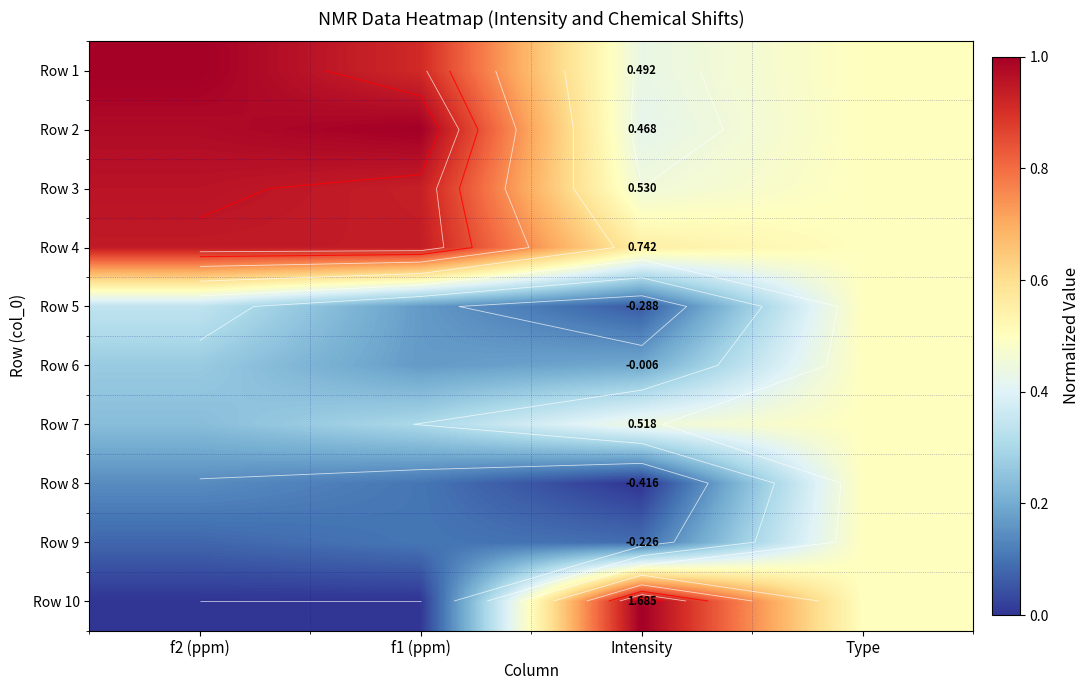

How many data points does each series have?

4